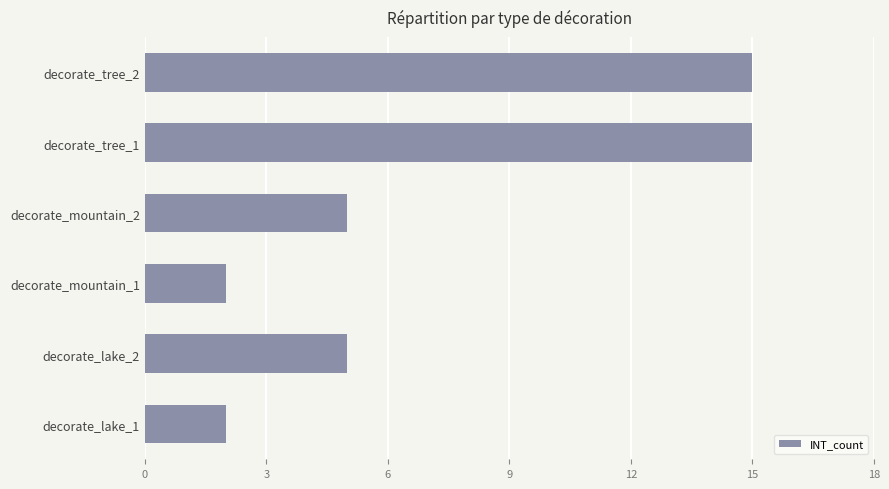

How many categories are shown in the chart?

6